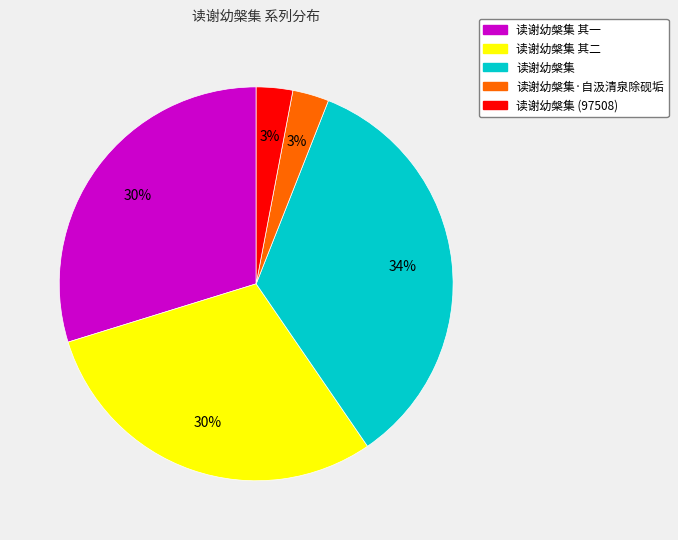

To the nearest percent, what is the difference between the largest and smallest slice percentages?

31%